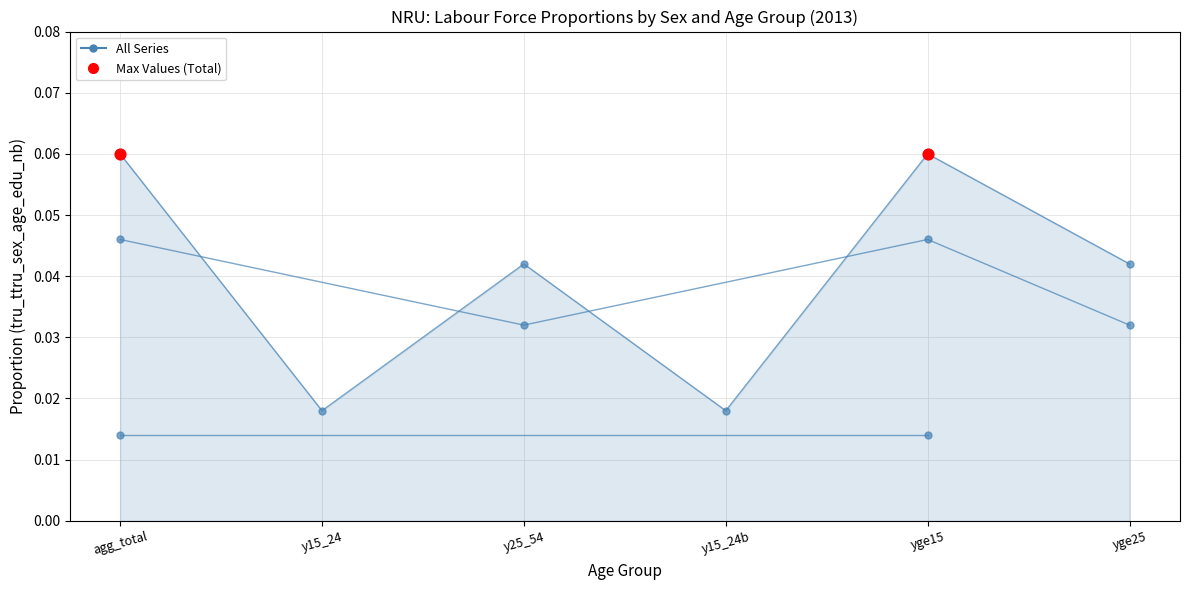

Which series has the largest total across all categories?

Total (sex_t)